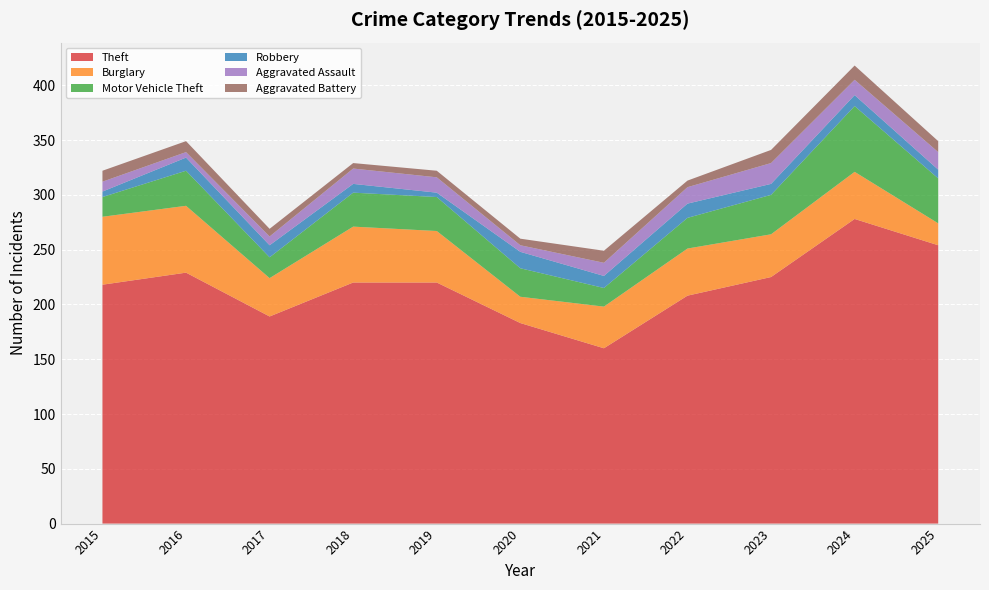

Reading left to right, extract all data points from this chart.

Theft: 2015=218	2016=229	2017=189	2018=220	2019=220	2020=183	2021=160	2022=208	2023=225	2024=278	2025=254
Burglary: 2015=62	2016=61	2017=35	2018=51	2019=47	2020=24	2021=38	2022=43	2023=39	2024=43	2025=20
Motor Vehicle Theft: 2015=18	2016=32	2017=19	2018=31	2019=31	2020=26	2021=17	2022=28	2023=36	2024=60	2025=41
Robbery: 2015=5	2016=12	2017=11	2018=8	2019=4	2020=15	2021=11	2022=13	2023=10	2024=10	2025=8
Aggravated Assault: 2015=9	2016=5	2017=8	2018=14	2019=14	2020=6	2021=12	2022=15	2023=19	2024=14	2025=16
Aggravated Battery: 2015=10	2016=10	2017=7	2018=5	2019=6	2020=6	2021=11	2022=6	2023=12	2024=13	2025=10